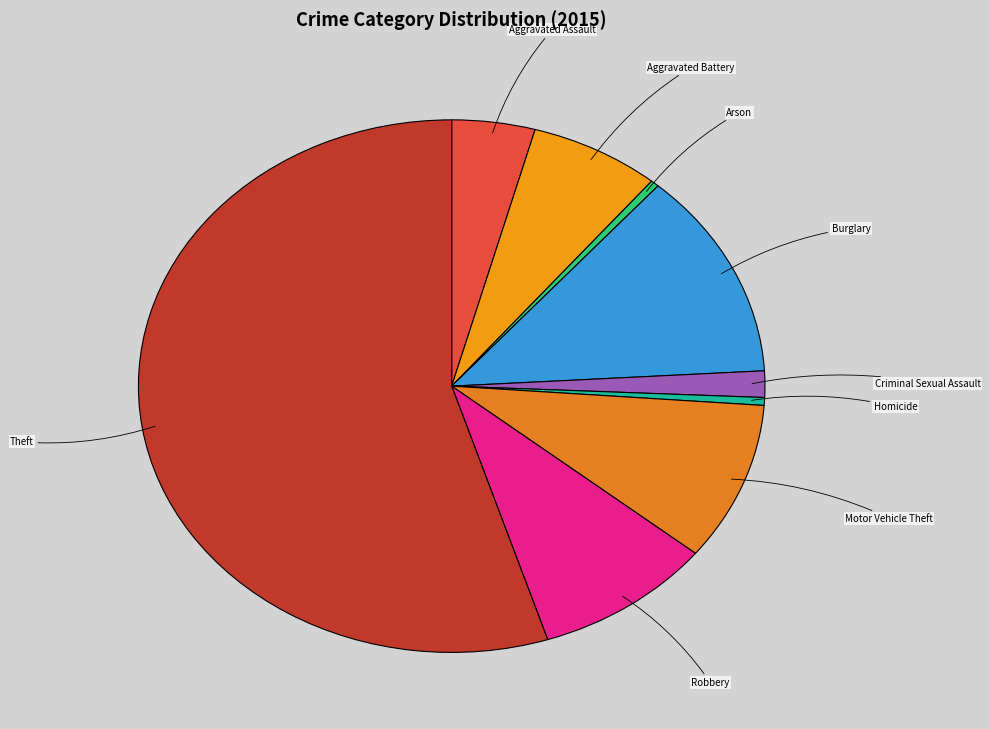

What is the smallest slice in the pie chart?

Arson